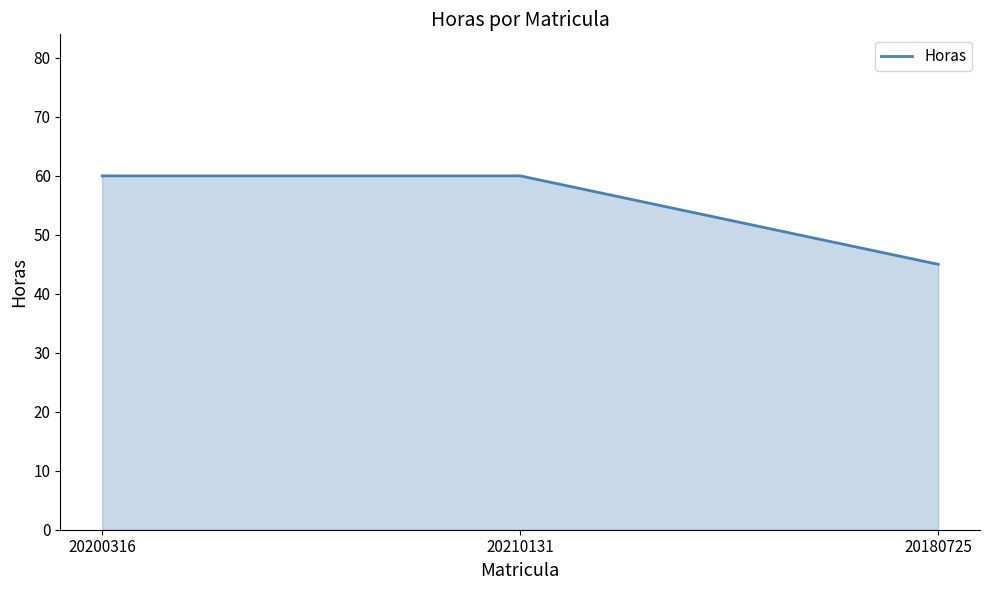

What is the difference between the maximum and minimum values?

15